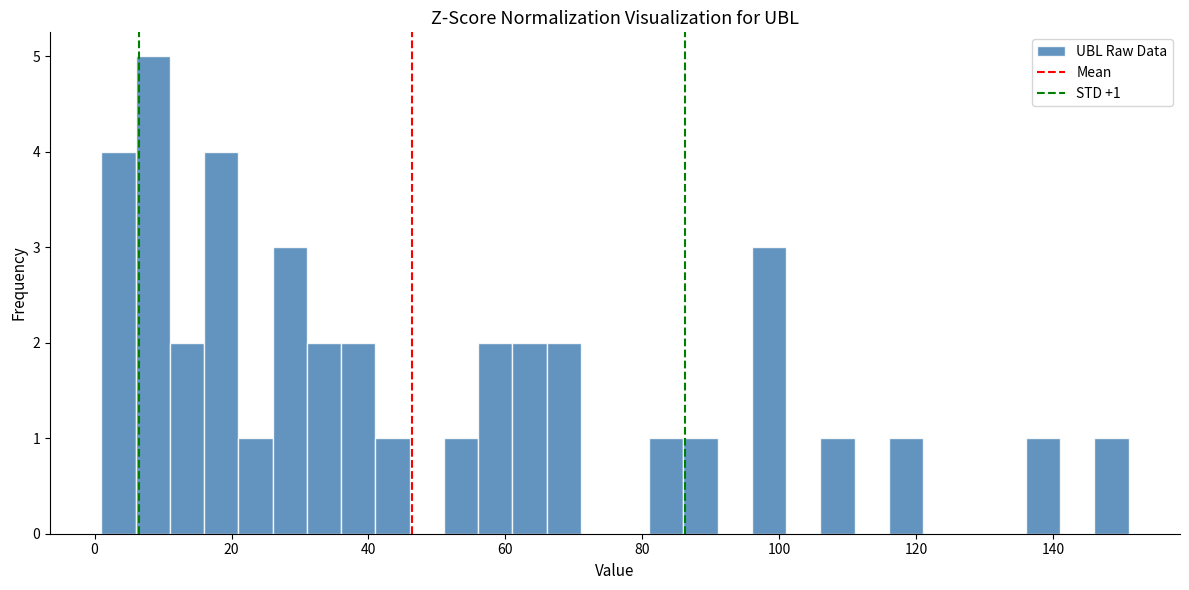

Read against the x-axis, roughly where is the centre of the tallest bar?

8